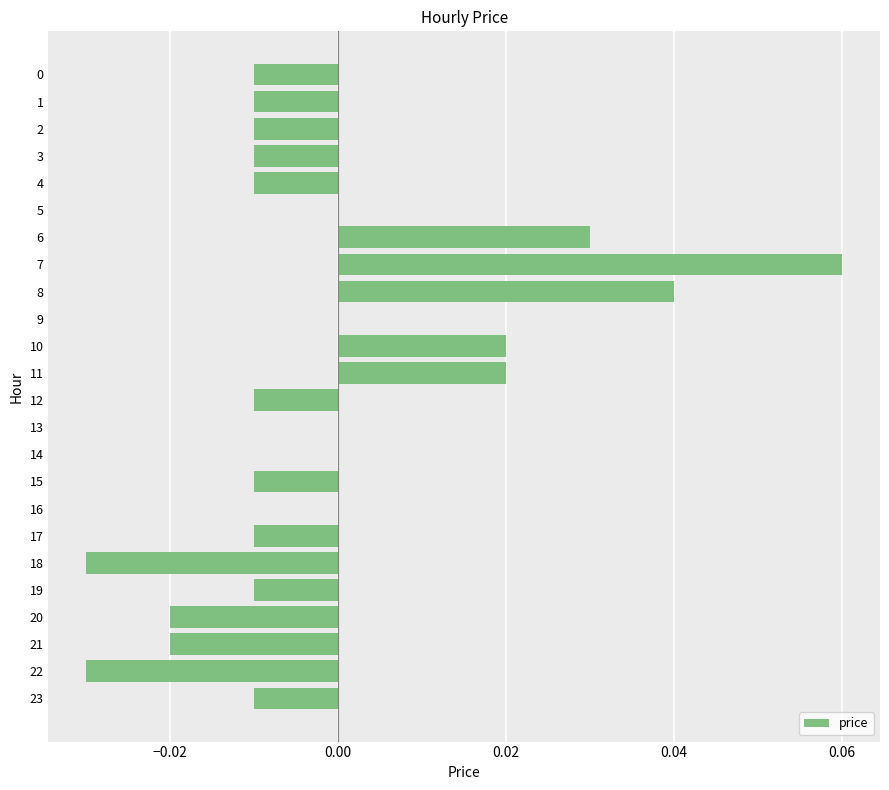

Is it true that the value at 9 is 0.0?

True